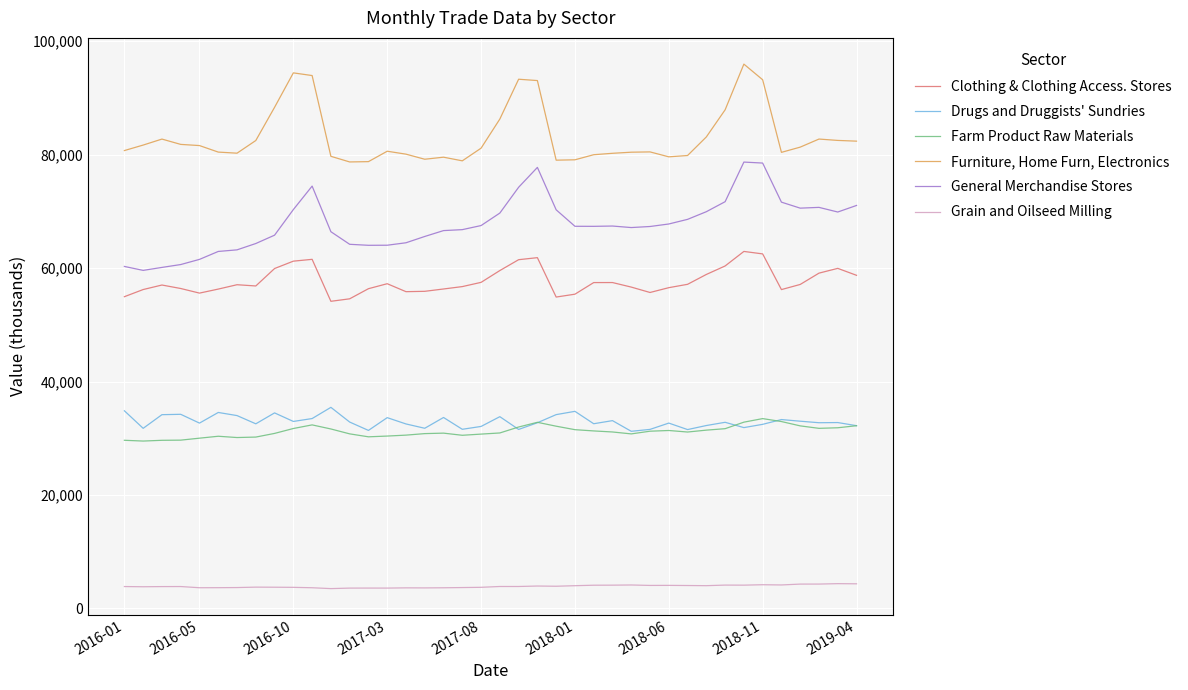

What are all the series names shown in the legend?

Clothing & Clothing Access. Stores, Drugs and Druggists' Sundries, Farm Product Raw Materials, Furniture, Home Furn, Electronics, General Merchandise Stores, Grain and Oilseed Milling